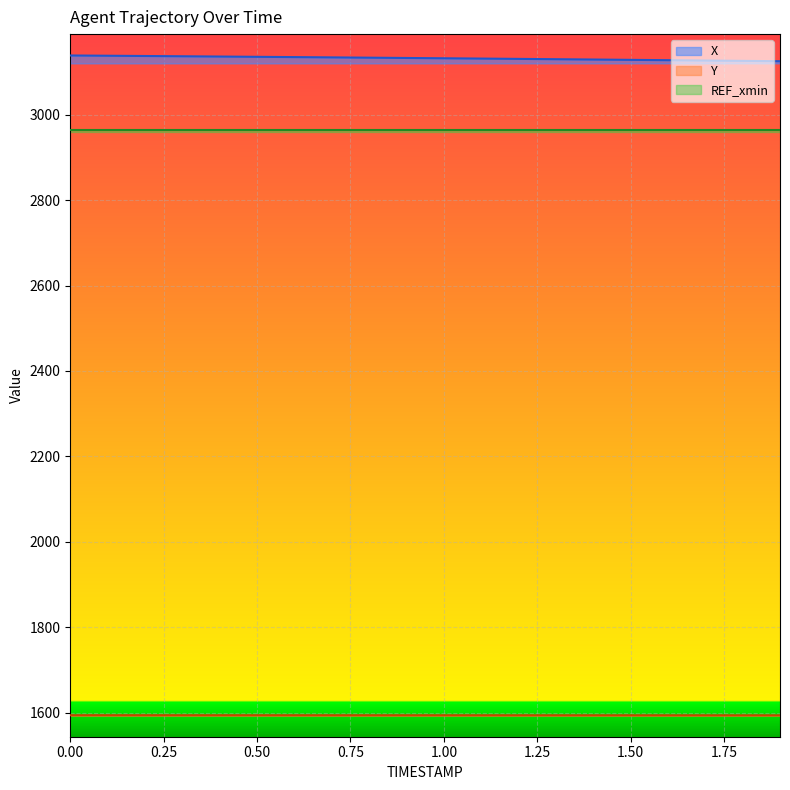

True or false: Y and X cross at least once.

False